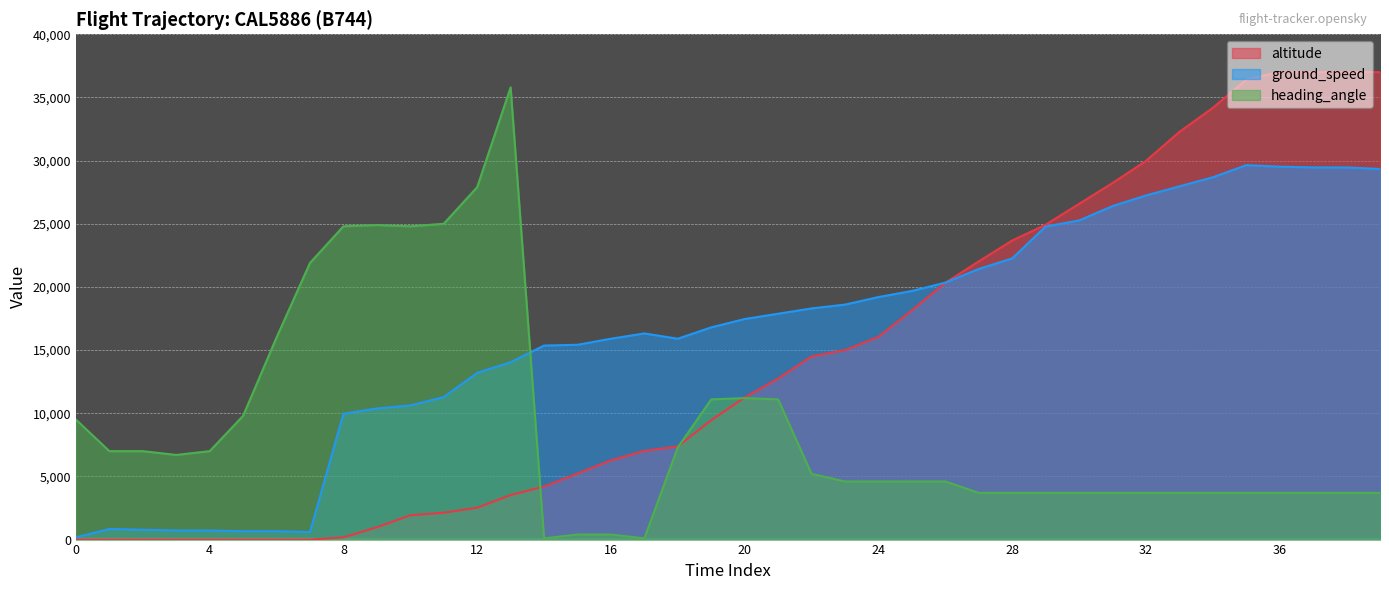

At how many categories does at least one series exceed 23583?

18